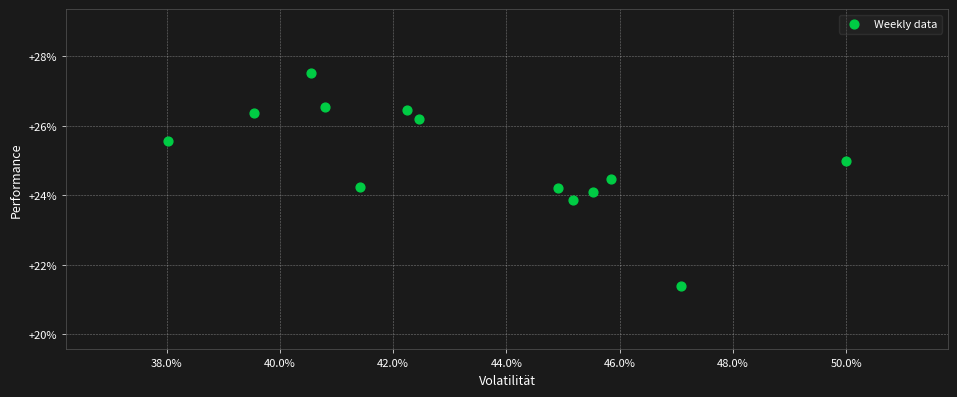

What is the range of X values (max minus min)?

12.0